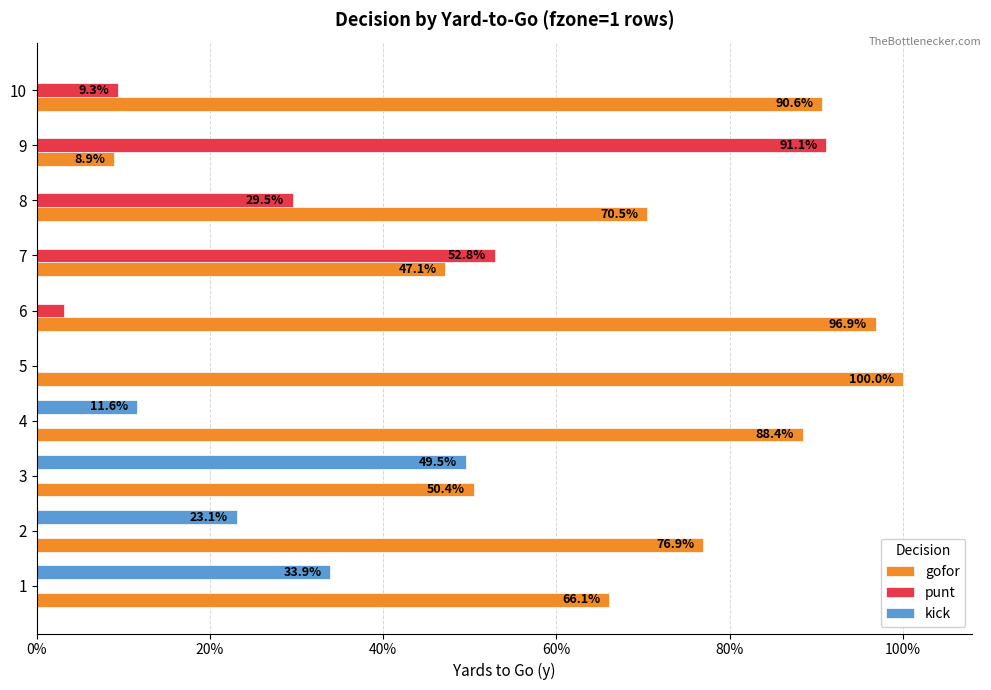

Reading left to right, extract all data points from this chart.

gofor: 0.7	0.8	0.5	0.9	1.0	1.0	0.5	0.7	0.1	0.9
punt: 0.0	0.0	0.0	0.0	0.0	0.0	0.5	0.3	0.9	0.1
kick: 0.3	0.2	0.5	0.1	0.0	0.0	0.0	0.0	0.0	0.0